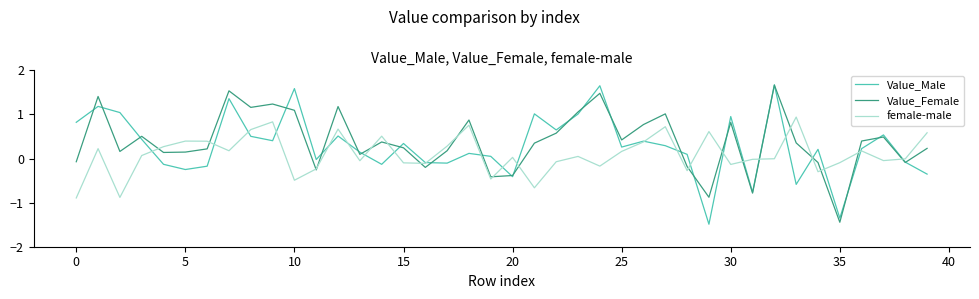

In Value_Female, how many points are lower than both neighbors (excluding endpoints)?

12